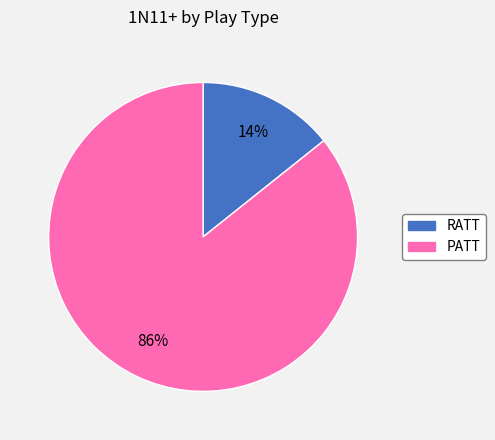

Which slice is the smallest?

RATT